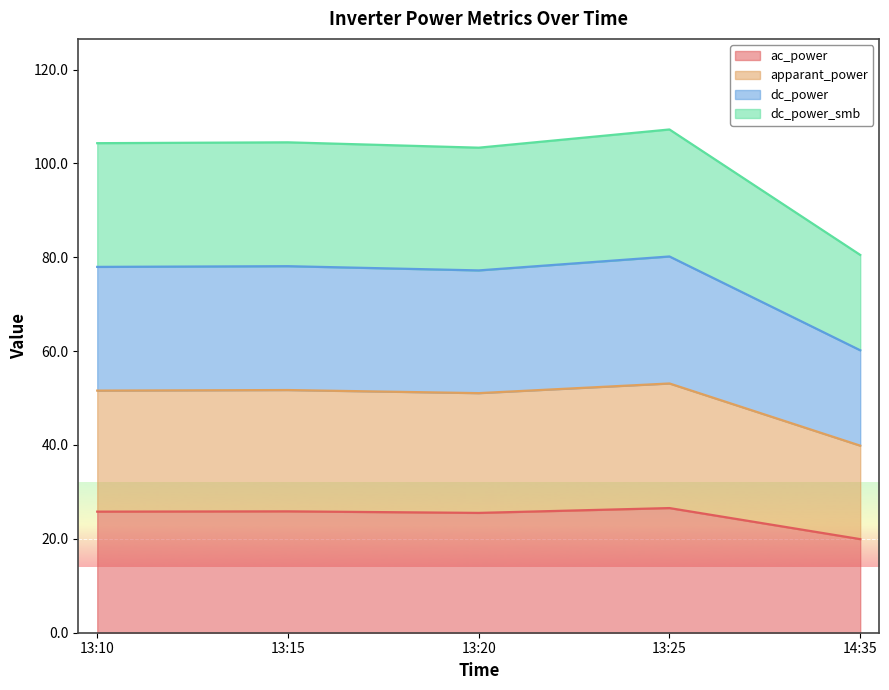

What position from the right is 14:35?

1